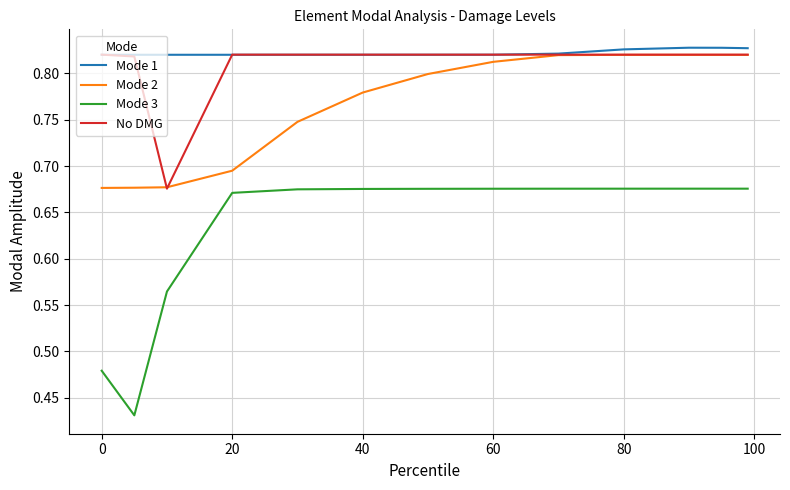

How many Mode 2 values are between 0 and 1?

13